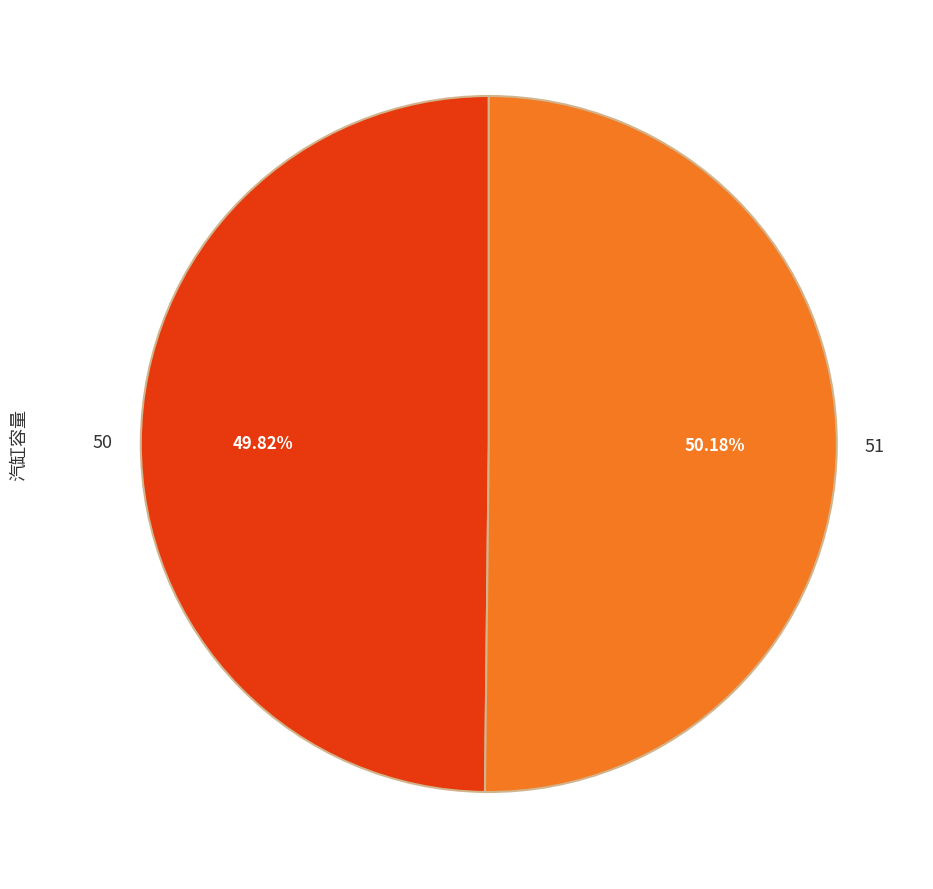

Is there a majority slice in this chart?

Yes